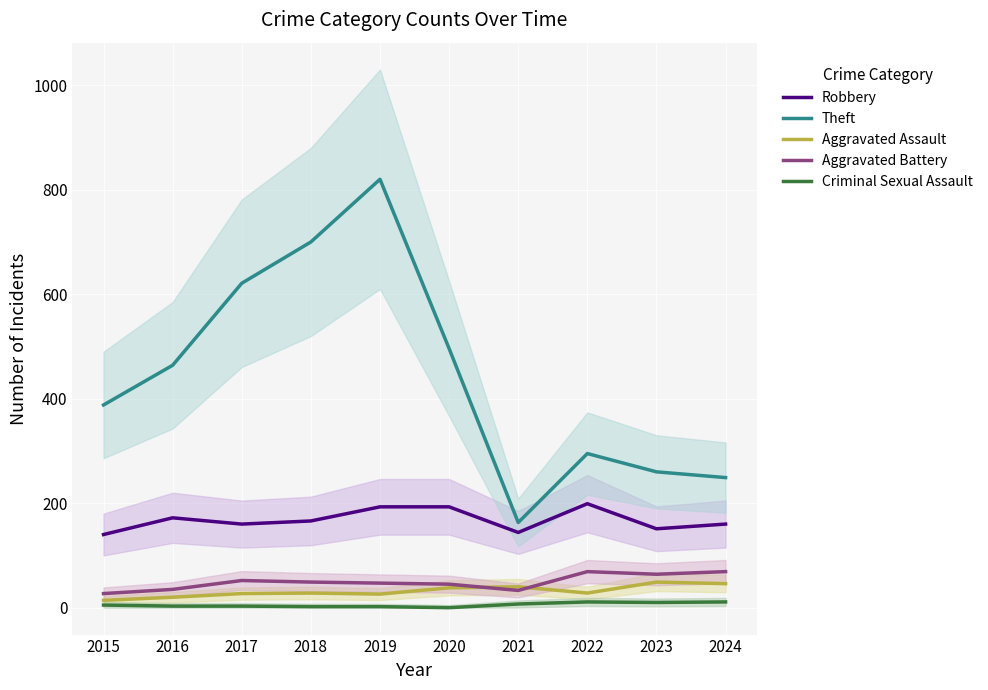

At which label does Theft reach its peak?

2019